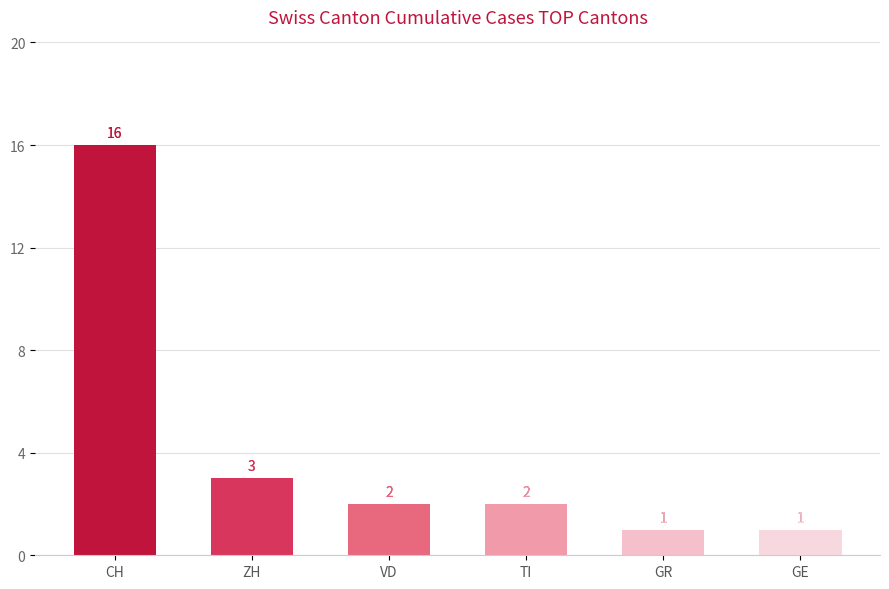

How many bars are there in total?

6